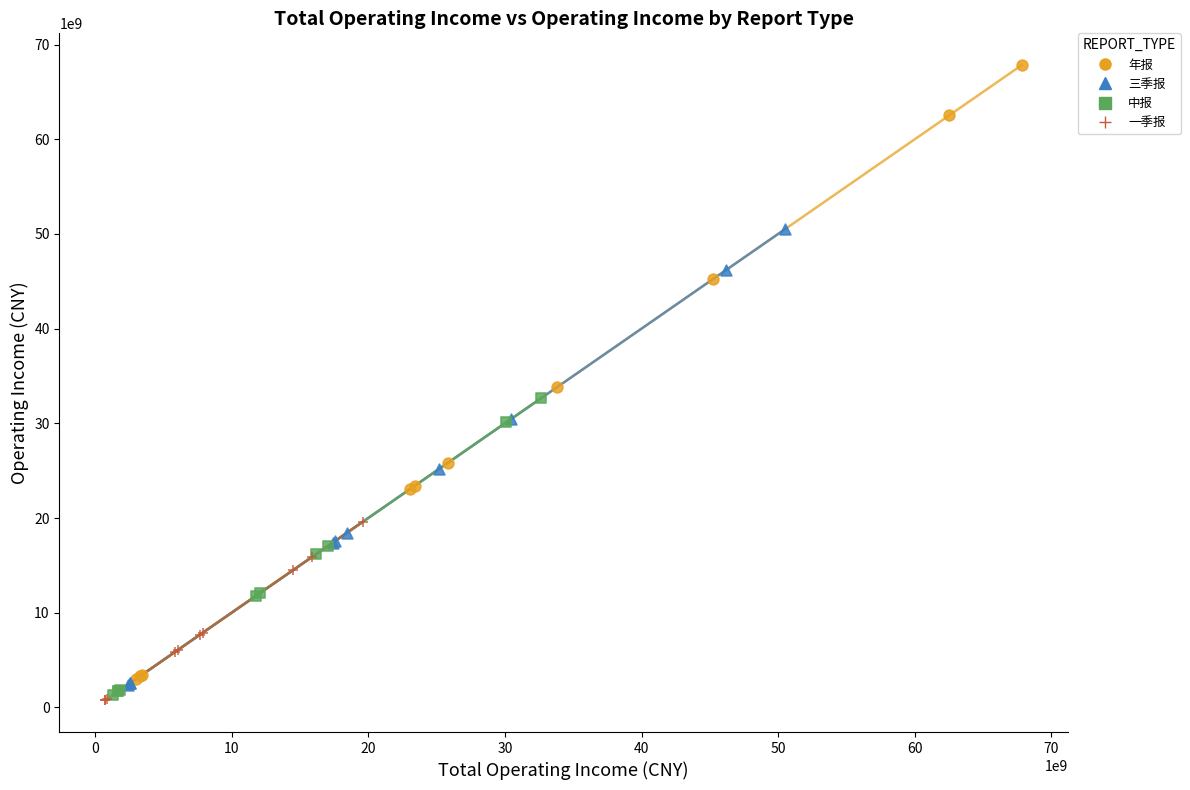

Which series contains the highest Y value?

年报